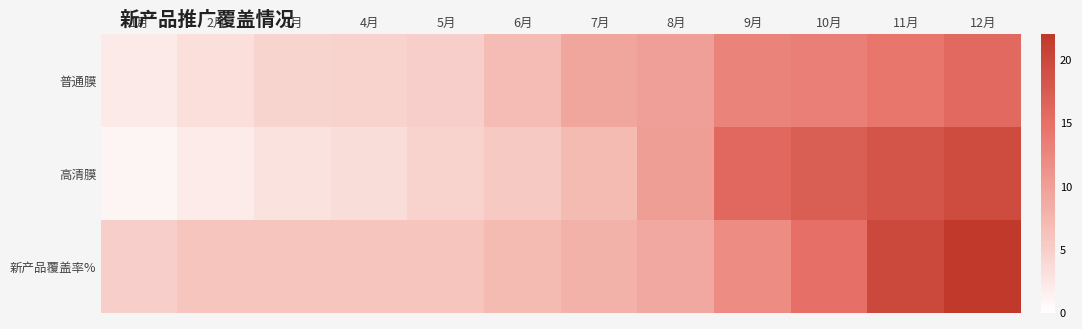

What is the difference between the highest and lowest values at 1月?

4.0